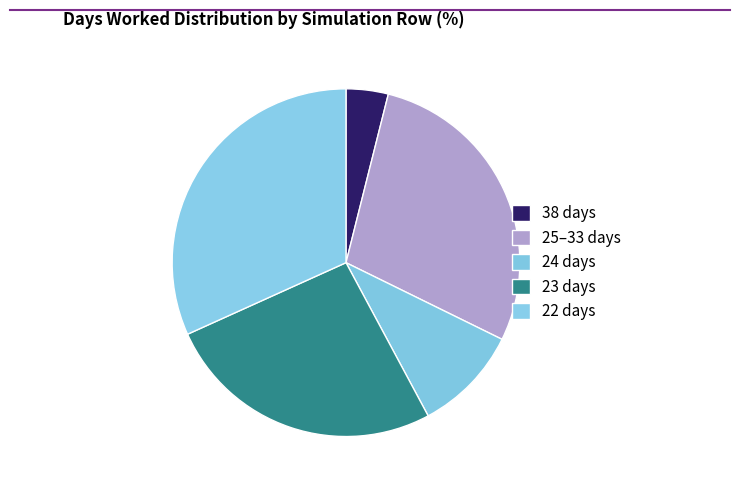

How many slices are in this pie chart?

5